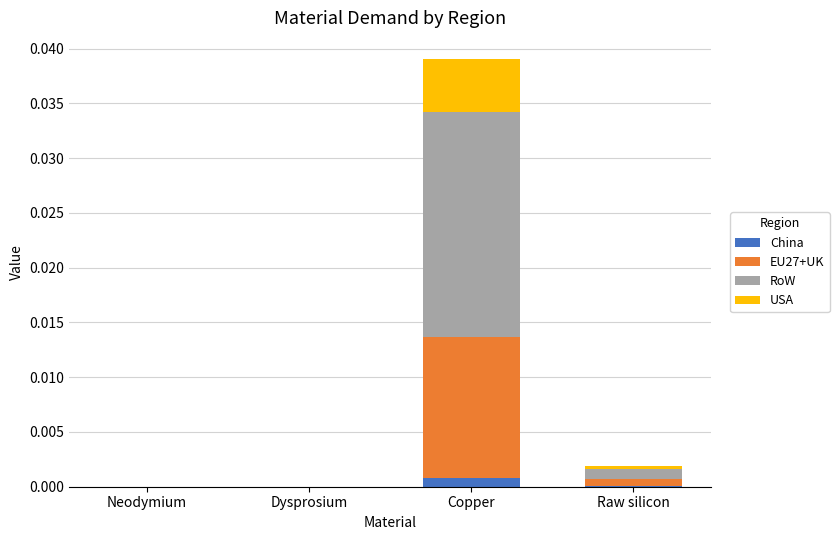

What are all the series names shown in the legend?

China, EU27+UK, RoW, USA